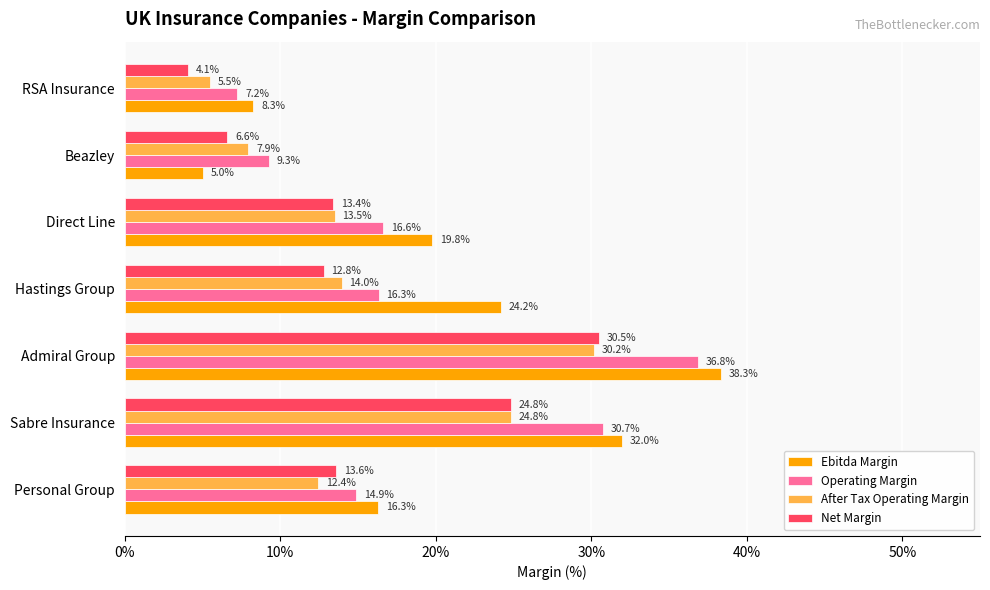

At which label does After Tax Operating Margin reach its minimum?

RSA Insurance